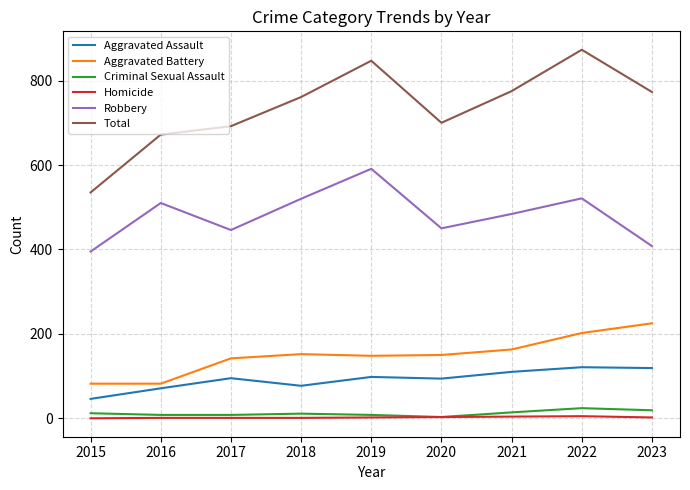

Does the chart display data point markers on the line(s)?

No